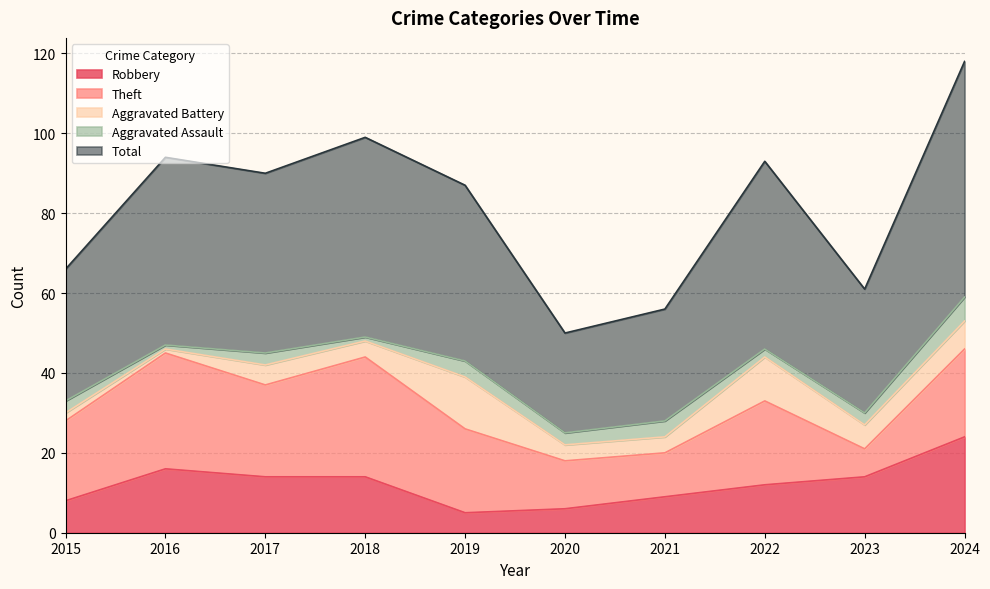

What is the average value of the Aggravated Assault series?

3